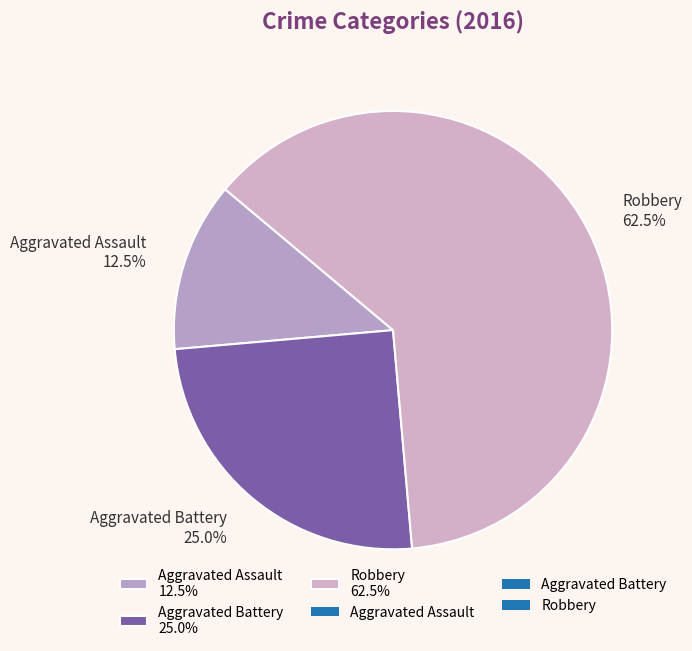

To the nearest percent, what is the difference between the Robbery and Aggravated Assault slice percentages?

50%